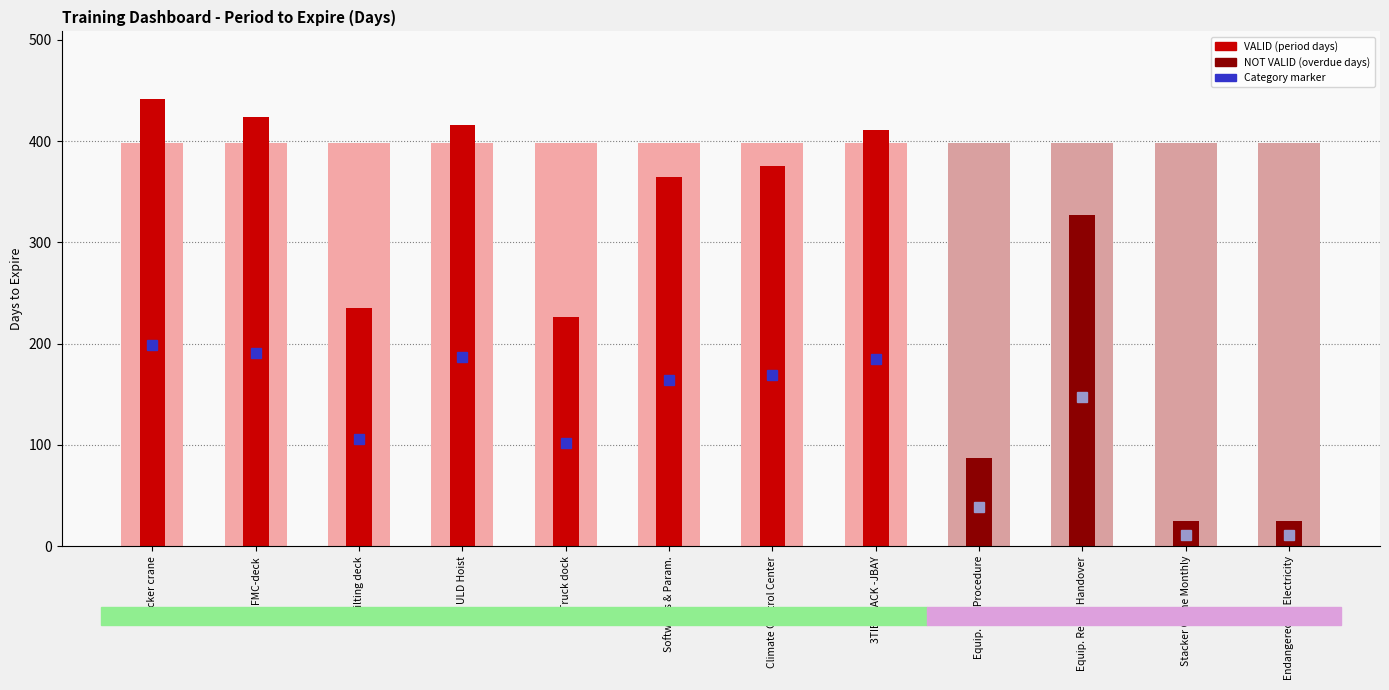

What is the value of the 5th bar from the left?

226